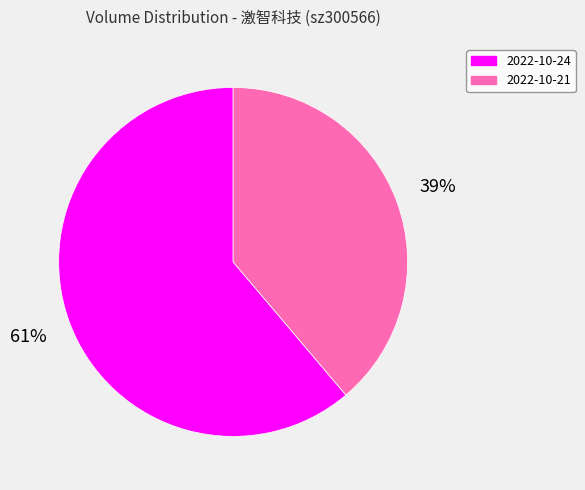

Which category has the biggest portion of the pie?

2022-10-24